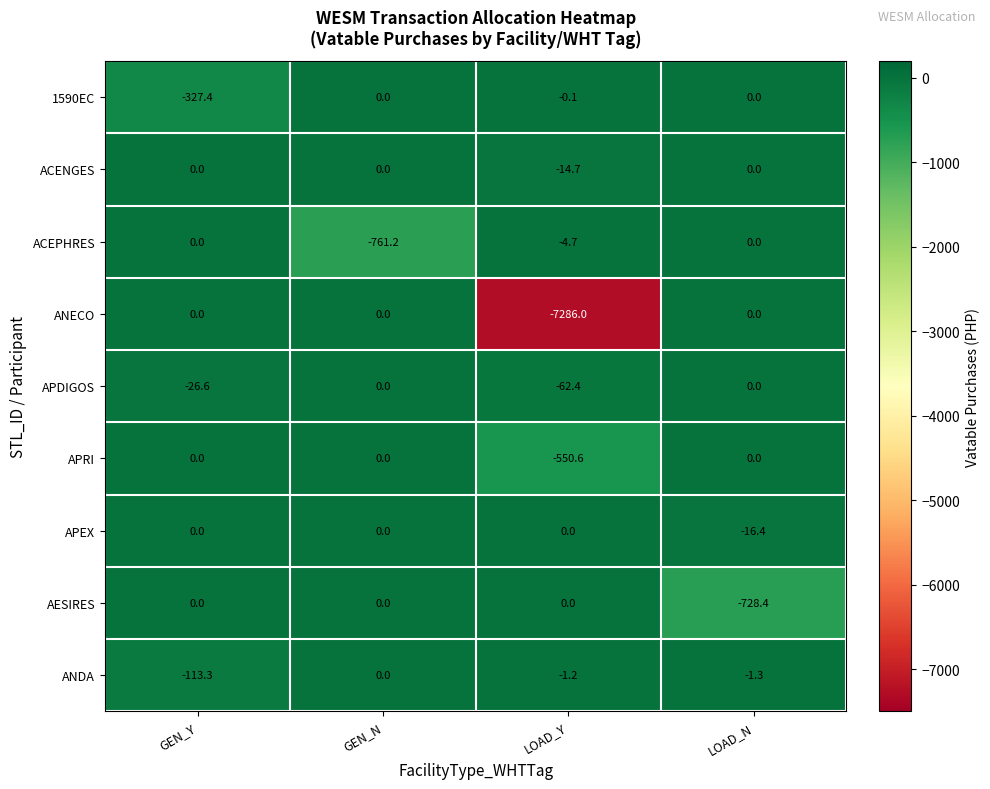

Which label corresponds to the smallest value in the chart?

LOAD_Y